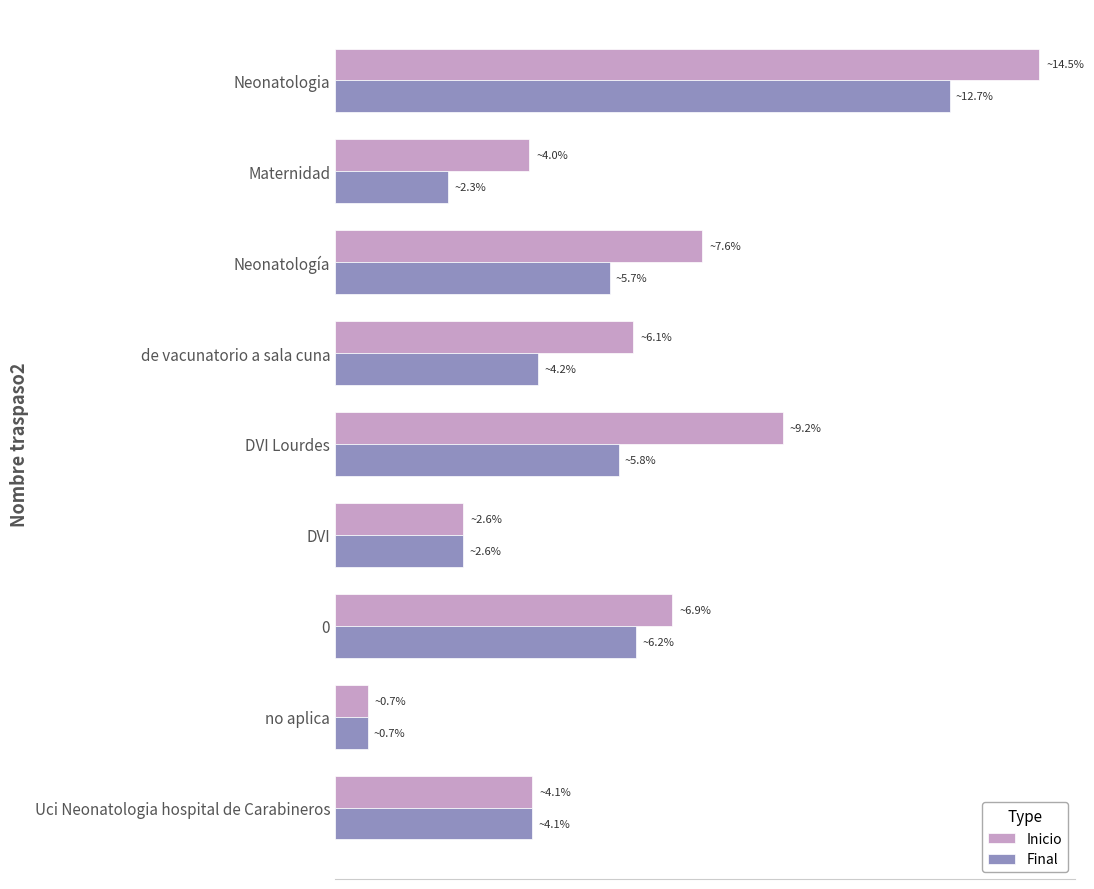

Reading left to right, extract all data points from this chart.

Dosis inicio 100 mg: 236	65	123	100	150	43	113	11	66
Dosis final 100 mg: 206	38	92	68	95	43	101	11	66